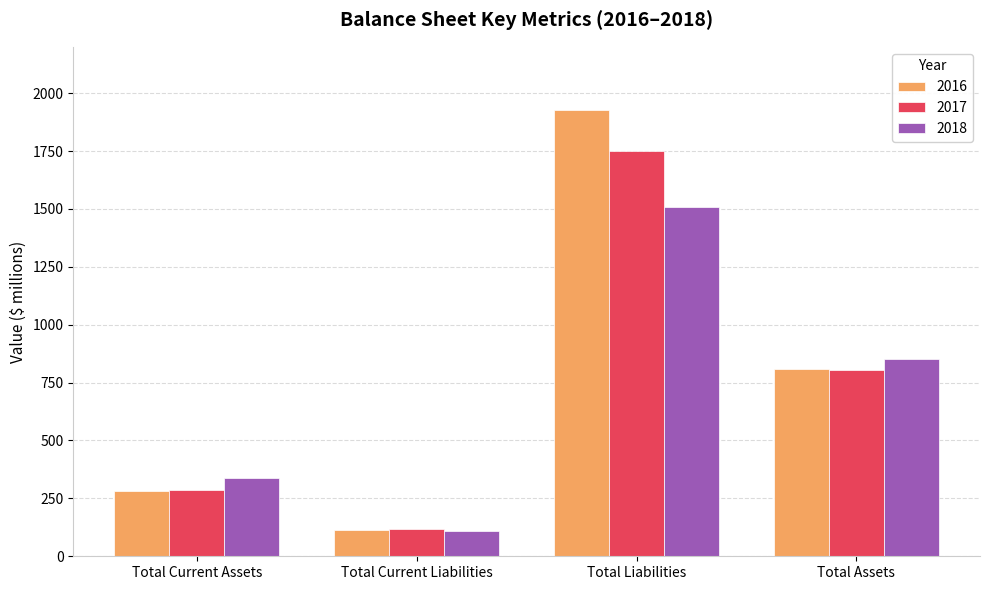

What is the label of the 3rd bar from the right?

Total Current Liabilities